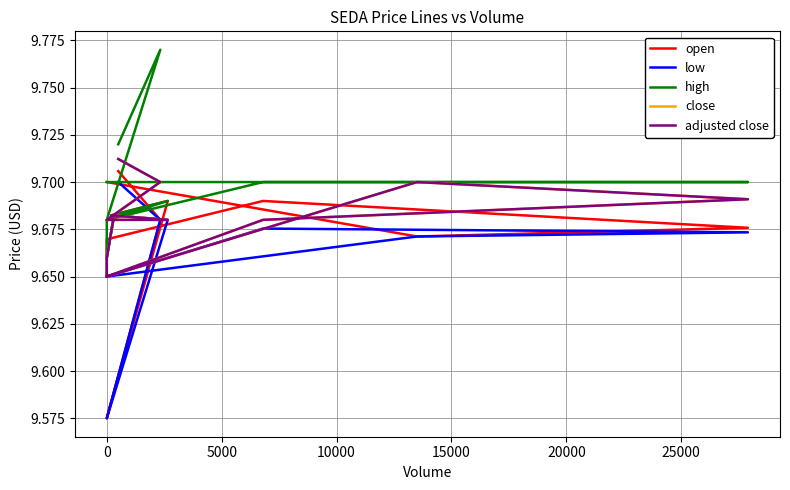

True or false: open has a value of 3.7 at 25000.

False